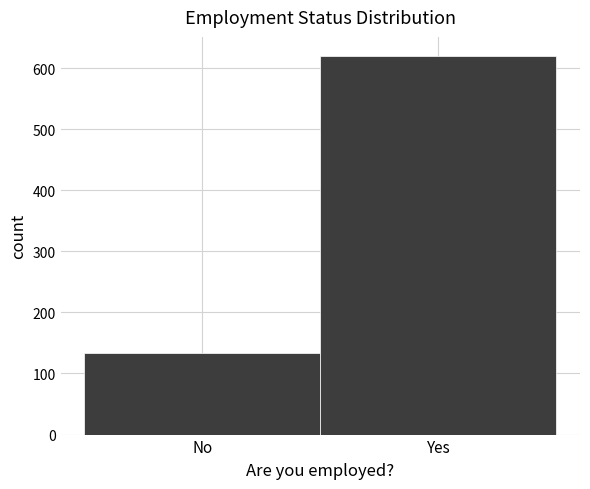

Reading right to left, extract all data points from this chart.

Yes=620	No=133